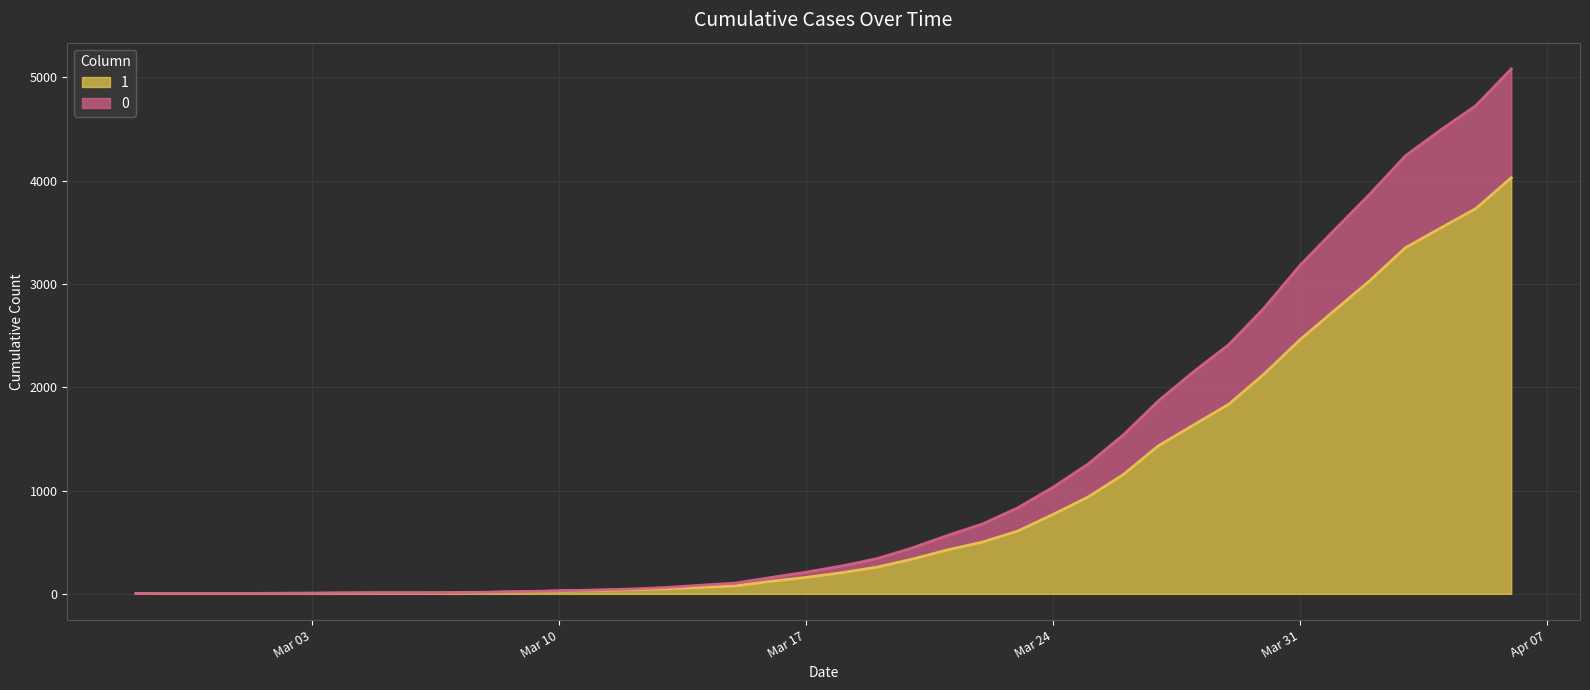

What is the value of the 1 point at the 14th from the left?

33